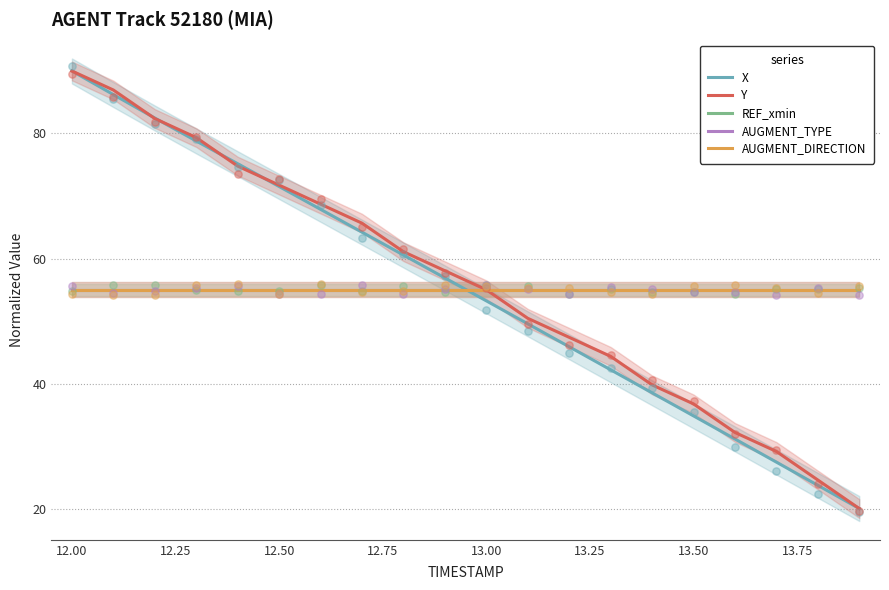

Which series has the largest total across all categories?

Y